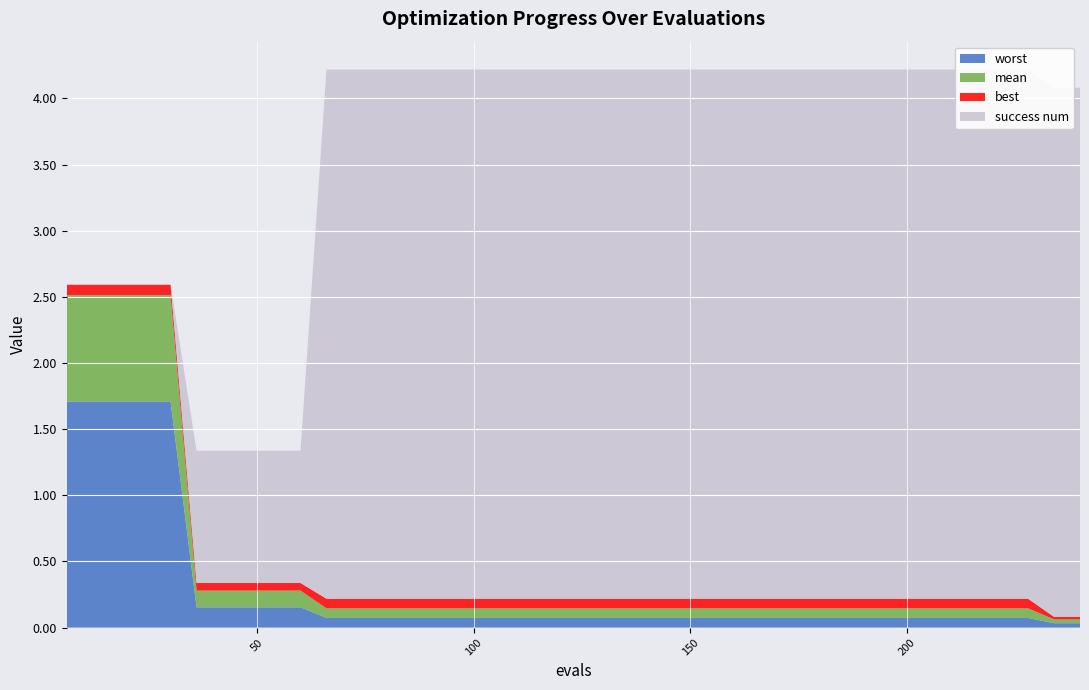

Reading left to right, extract all data points from this chart.

mean: 6=0.8	12=0.8	18=0.8	24=0.8	30=0.8	36=0.1	42=0.1	48=0.1	54=0.1	60=0.1	66=0.1	72=0.1	78=0.1	84=0.1	90=0.1	96=0.1	102=0.1	108=0.1	114=0.1	120=0.1	126=0.1	132=0.1	138=0.1	144=0.1	150=0.1	156=0.1	162=0.1	168=0.1	174=0.1	180=0.1	186=0.1	192=0.1	198=0.1	204=0.1	210=0.1	216=0.1	222=0.1	228=0.1	234=0.0	240=0.0
best: 6=0.1	12=0.1	18=0.1	24=0.1	30=0.1	36=0.1	42=0.1	48=0.1	54=0.1	60=0.1	66=0.1	72=0.1	78=0.1	84=0.1	90=0.1	96=0.1	102=0.1	108=0.1	114=0.1	120=0.1	126=0.1	132=0.1	138=0.1	144=0.1	150=0.1	156=0.1	162=0.1	168=0.1	174=0.1	180=0.1	186=0.1	192=0.1	198=0.1	204=0.1	210=0.1	216=0.1	222=0.1	228=0.1	234=0.0	240=0.0
worst: 6=1.7	12=1.7	18=1.7	24=1.7	30=1.7	36=0.2	42=0.2	48=0.2	54=0.2	60=0.2	66=0.1	72=0.1	78=0.1	84=0.1	90=0.1	96=0.1	102=0.1	108=0.1	114=0.1	120=0.1	126=0.1	132=0.1	138=0.1	144=0.1	150=0.1	156=0.1	162=0.1	168=0.1	174=0.1	180=0.1	186=0.1	192=0.1	198=0.1	204=0.1	210=0.1	216=0.1	222=0.1	228=0.1	234=0.0	240=0.0
success num: 6=0.0	12=0.0	18=0.0	24=0.0	30=0.0	36=1.0	42=1.0	48=1.0	54=1.0	60=1.0	66=4.0	72=4.0	78=4.0	84=4.0	90=4.0	96=4.0	102=4.0	108=4.0	114=4.0	120=4.0	126=4.0	132=4.0	138=4.0	144=4.0	150=4.0	156=4.0	162=4.0	168=4.0	174=4.0	180=4.0	186=4.0	192=4.0	198=4.0	204=4.0	210=4.0	216=4.0	222=4.0	228=4.0	234=4.0	240=4.0